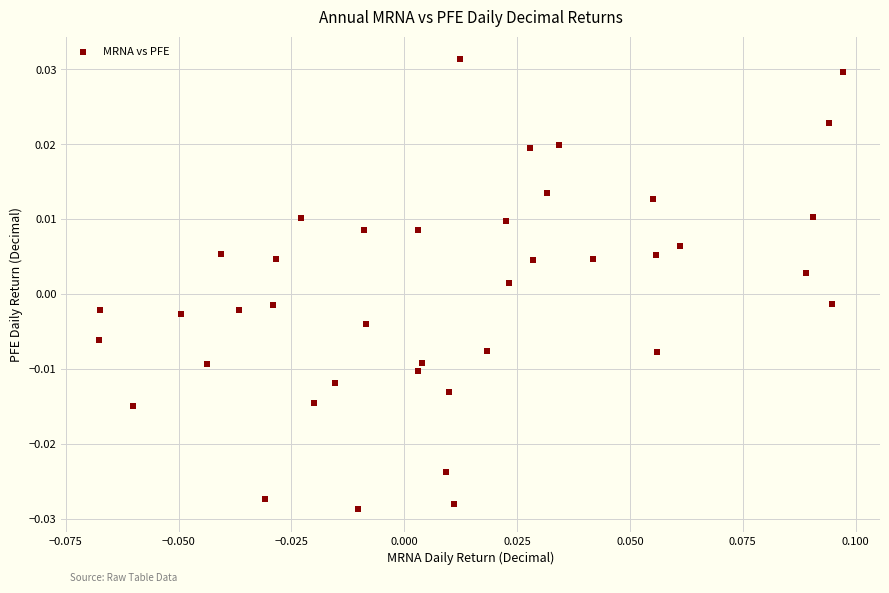

How many points are shown in the scatter plot?

40